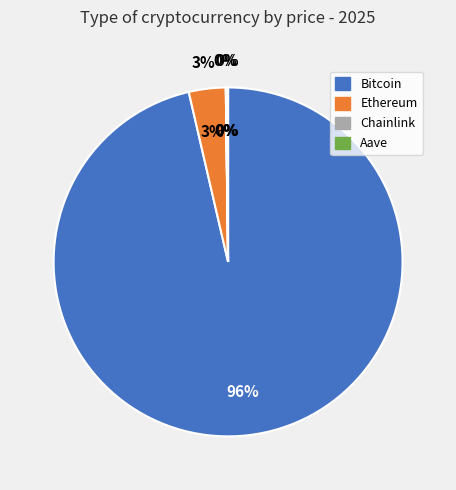

What percentage is the Bitcoin slice, to the nearest percent?

96%